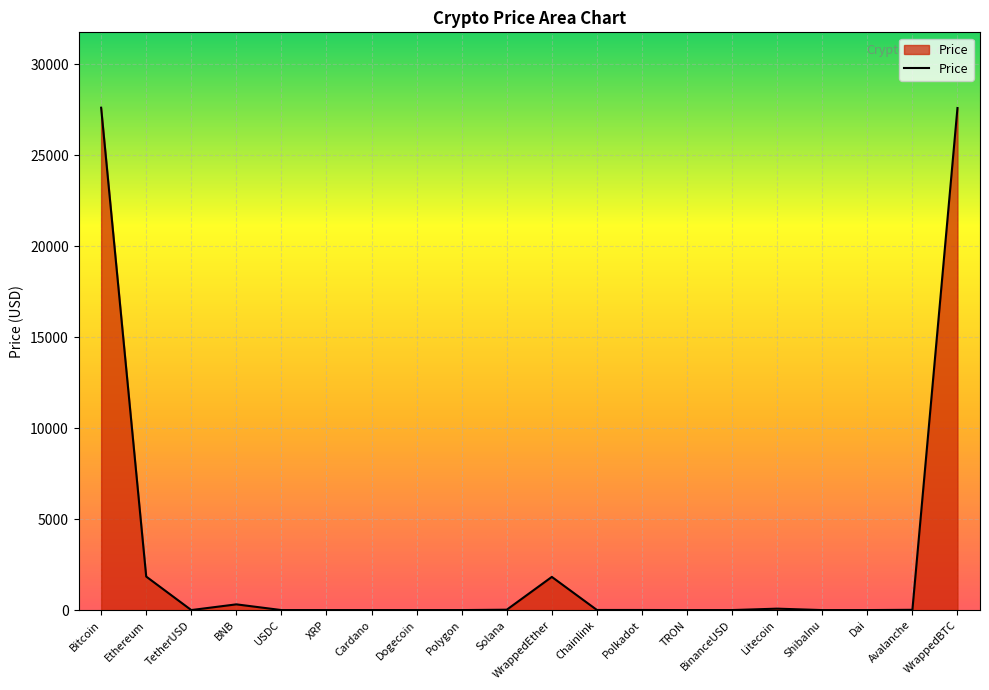

Between Bitcoin and USDC, which is larger?

Bitcoin